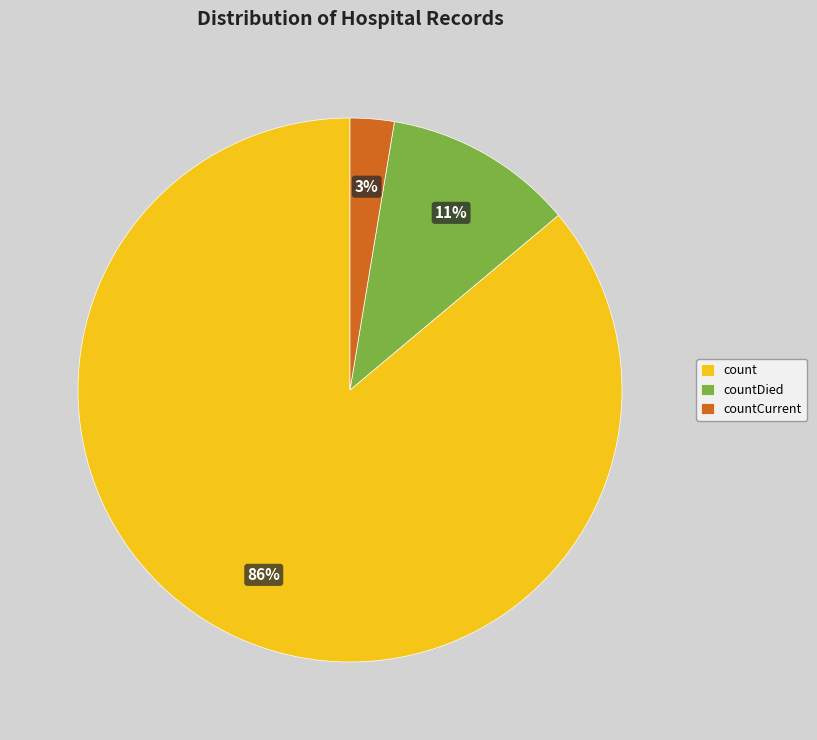

Which has a higher value, countDied or countCurrent?

countDied